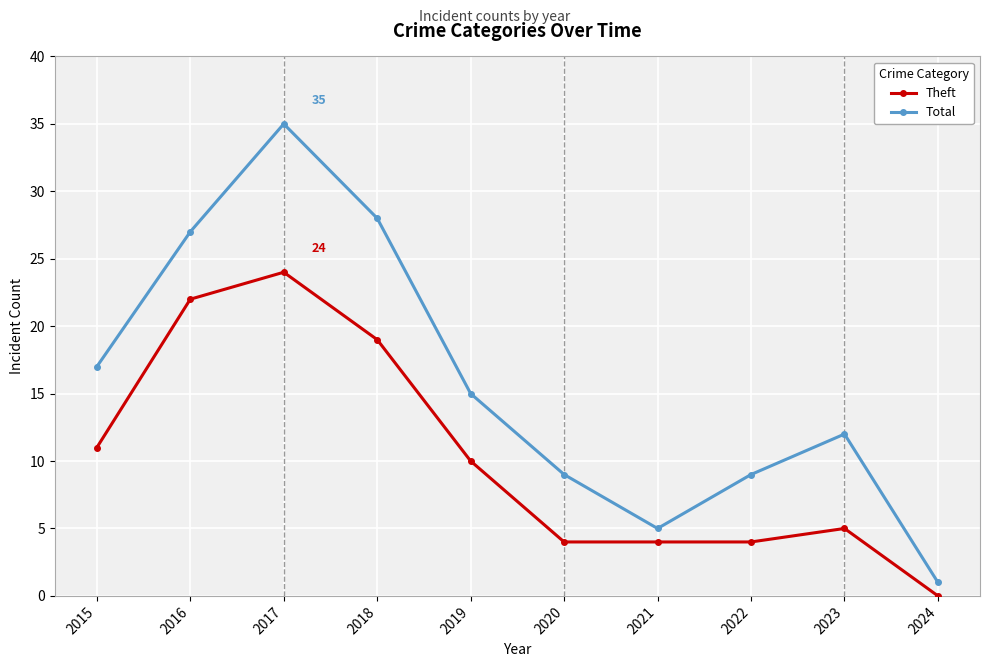

What value does the Theft series have at 2022?

4